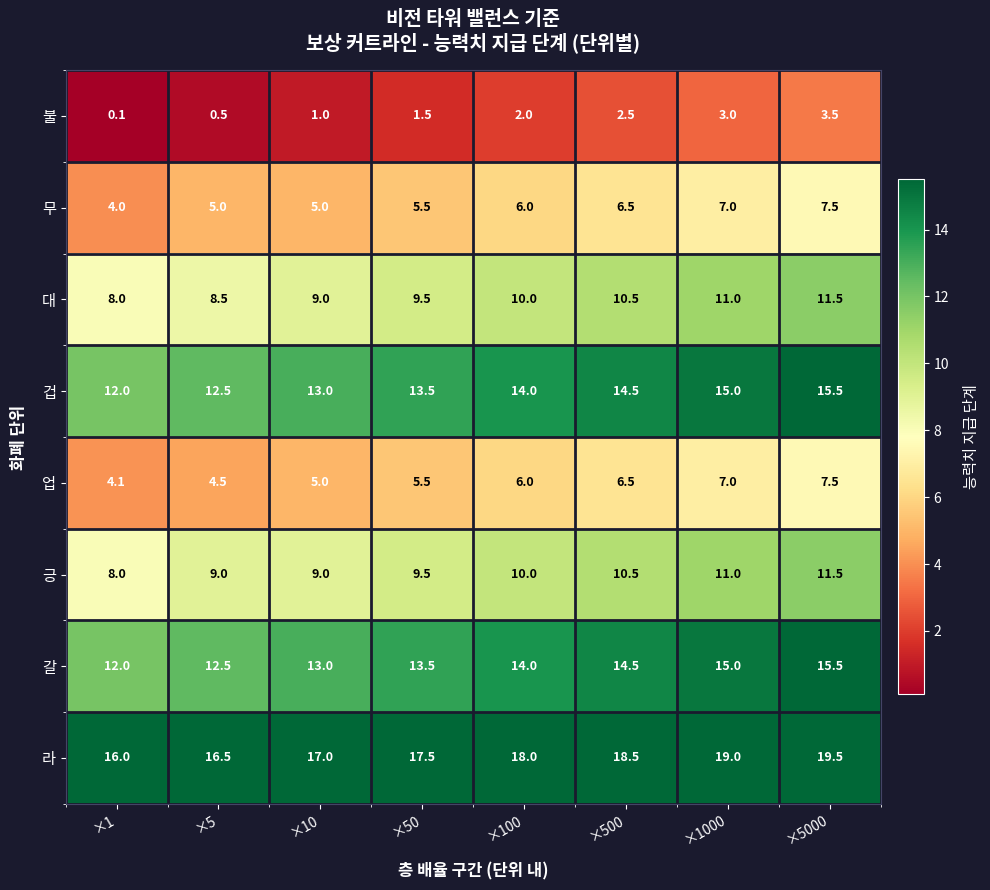

The 겁 series shows 13.0 at ×10. True or false?

True